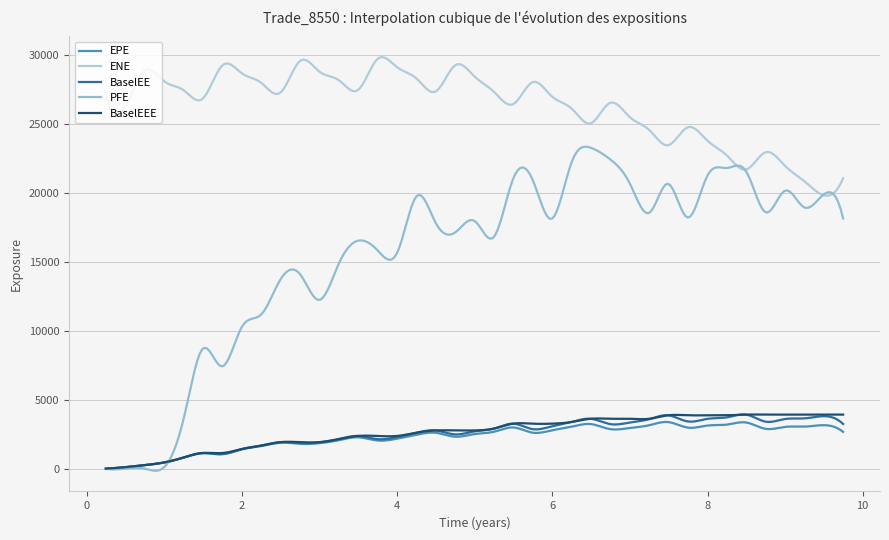

Reading left to right, transcribe all the data shown in this chart.

EPE: 0.0	102.0	249.4	447.6	805.9	1117.7	1043.9	1397.2	1638.3	1873.0	1799.7	1844.3	2067.5	2271.2	2040.7	2173.0	2462.9	2597.9	2315.0	2504.0	2673.9	2986.3	2607.9	2774.4	3042.1	3231.2	2867.8	2946.0	3149.9	3378.1	2973.6	3123.5	3194.9	3344.4	2885.2	3028.5	3044.3	3151.6	2663.5
ENE: 27138.2	26169.7	28869.8	28091.7	27438.6	26821.7	29257.3	28675.4	27974.8	27276.9	29573.4	28793.8	28166.5	27468.3	29724.4	29121.5	28291.1	27363.6	29269.4	28446.4	27343.8	26441.8	28037.4	27004.5	26107.9	25044.5	26533.5	25494.0	24554.4	23457.8	24767.3	23785.3	22710.4	21696.7	22953.0	21960.0	20835.6	19834.1	21072.4
BaselEE: 0.0	102.3	250.4	450.3	812.6	1130.4	1059.3	1422.4	1674.2	1921.2	1853.0	1906.2	2147.0	2369.6	2139.2	2288.8	2609.9	2769.4	2482.9	2701.8	2902.2	3260.4	2864.2	3065.0	3383.4	3616.5	3230.8	3341.3	3590.1	3867.5	3421.1	3610.8	3718.7	3919.2	3404.8	3598.9	3644.9	3801.0	3236.7
PFE: 0.0	0.0	0.0	118.7	3703.8	8671.3	7416.5	10294.4	11205.4	13720.9	14110.0	12236.9	14919.1	16536.5	15834.8	15653.8	19772.0	17817.7	17139.8	17971.2	16801.5	21037.0	20969.2	18127.7	22277.6	23281.9	22454.5	20670.8	18565.9	20667.4	18211.9	21271.0	21810.1	21564.9	18595.7	20166.3	18938.4	19883.1	18144.0
BaselEEE: 0.0	102.3	250.4	450.3	812.6	1130.4	1130.4	1422.4	1674.2	1921.2	1921.2	1921.2	2147.0	2369.6	2369.6	2369.6	2609.9	2769.4	2769.4	2769.4	2902.2	3260.4	3260.4	3260.4	3383.4	3616.5	3616.5	3616.5	3616.5	3867.5	3867.5	3867.5	3867.5	3919.2	3919.2	3919.2	3919.2	3919.2	3919.2